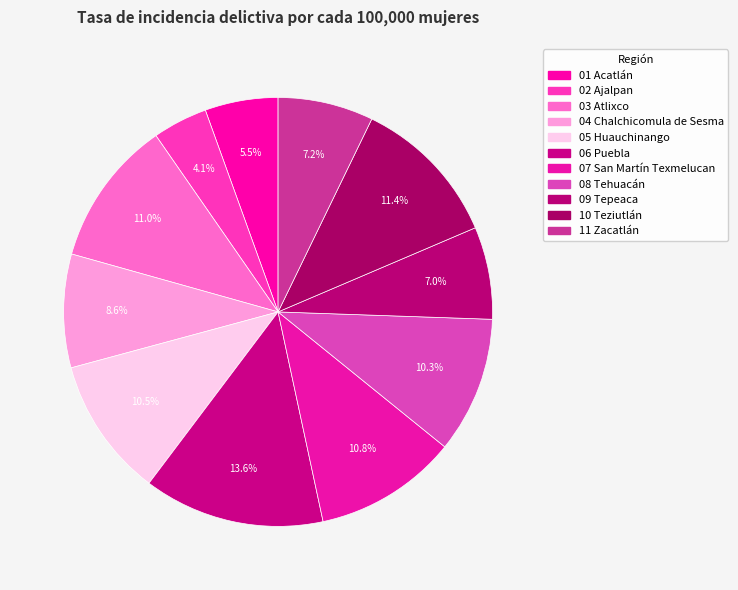

What percentage is NOT represented by 04 Chalchicomula de Sesma?

91.4%